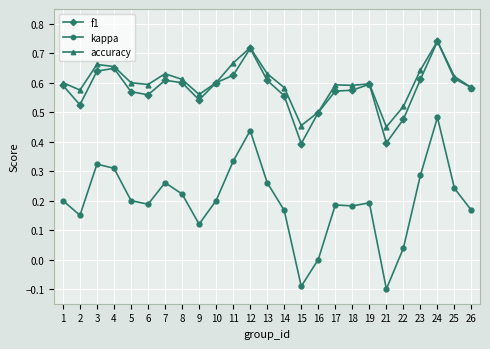

Where is the first local minimum for kappa?

2